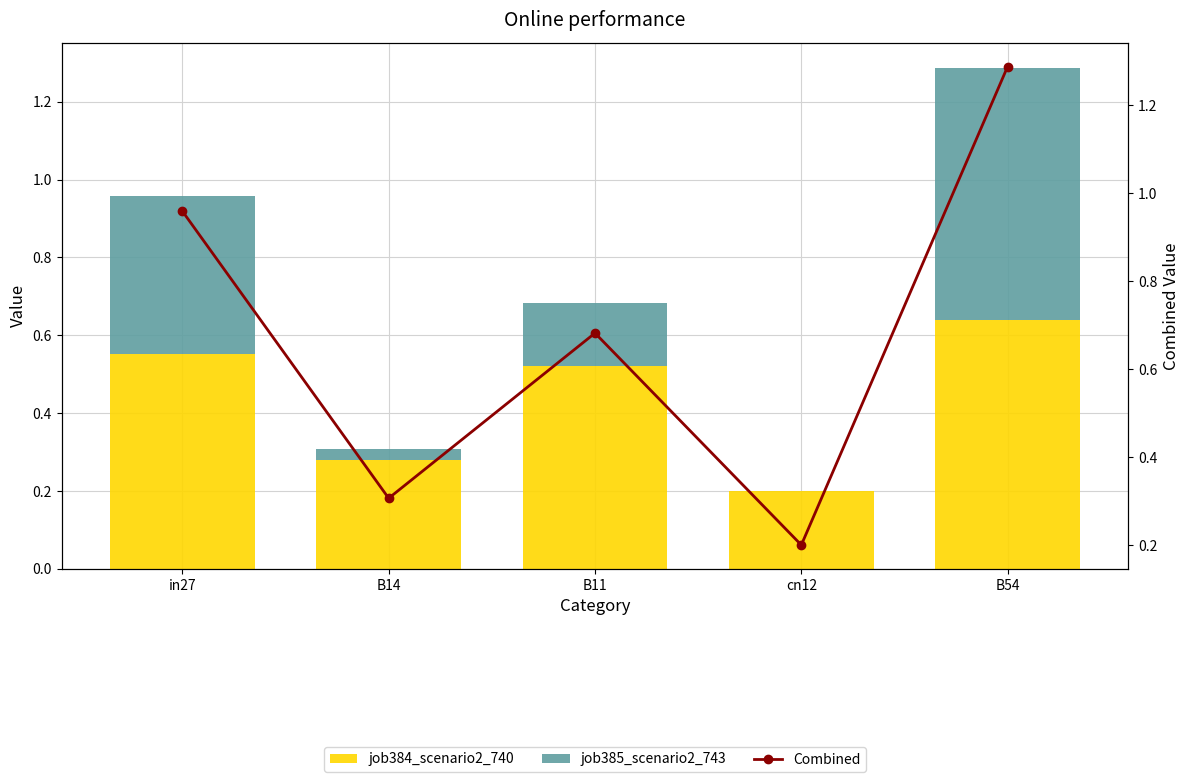

The value of job385_scenario2_743 at B11 is 0.1. True or false?

False